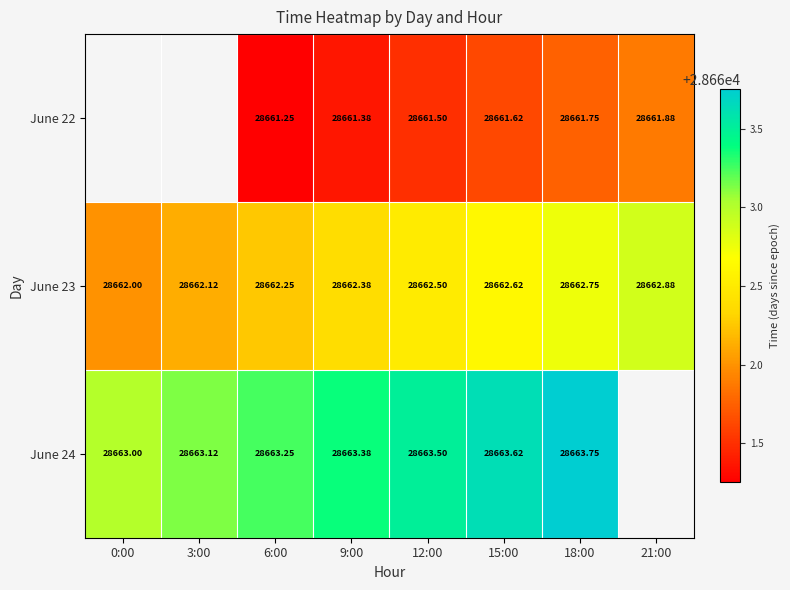

How many series are shown in this chart?

3